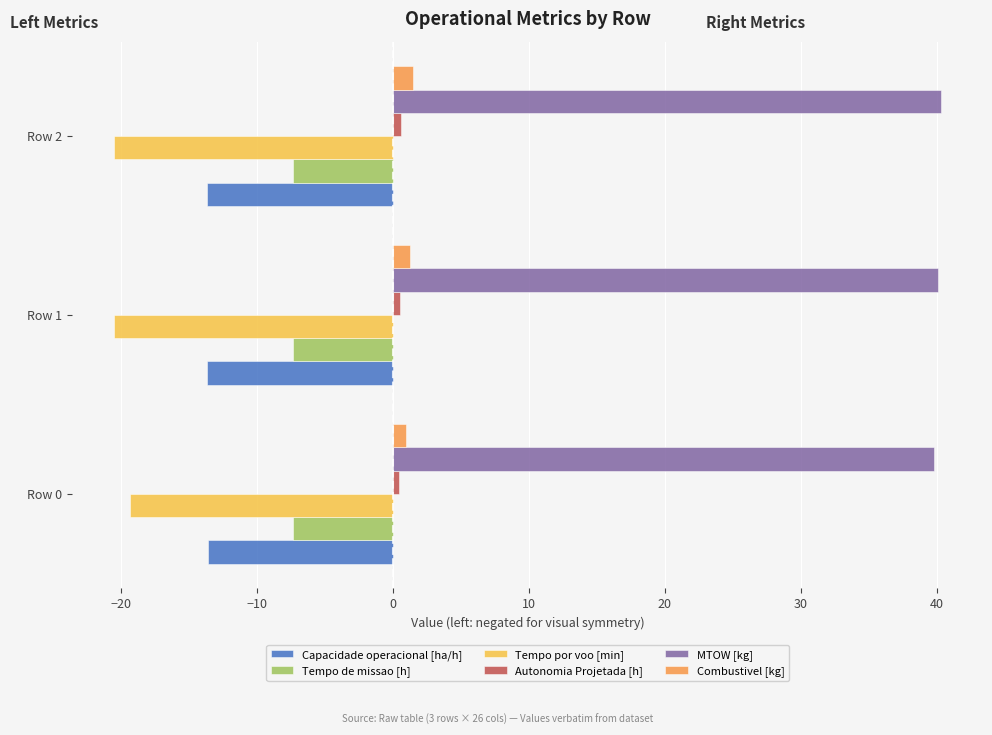

Which category has the highest value in the Tempo por voo [min] series?

Row 0